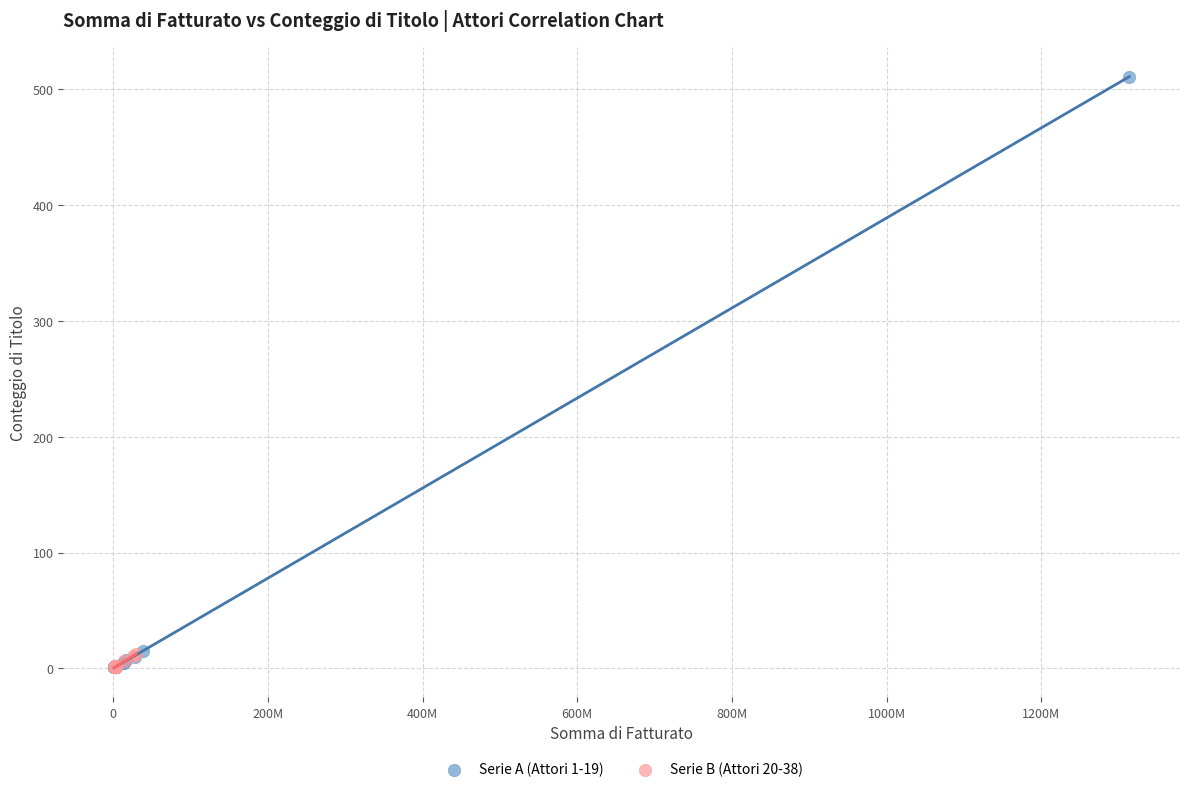

Which series reaches the maximum Y coordinate?

Serie A (Attori 1-19)